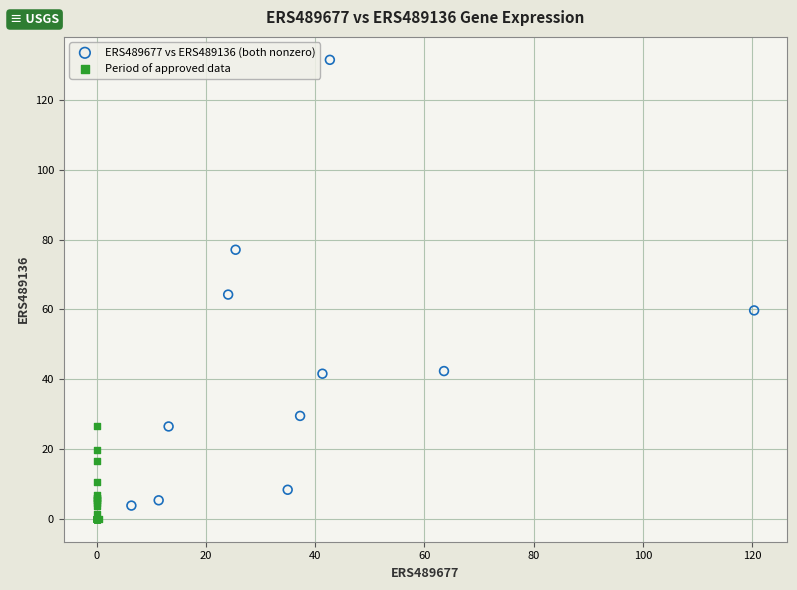

What are all the series names shown in the legend?

ERS489677 vs ERS489136 (both nonzero), Period of approved data